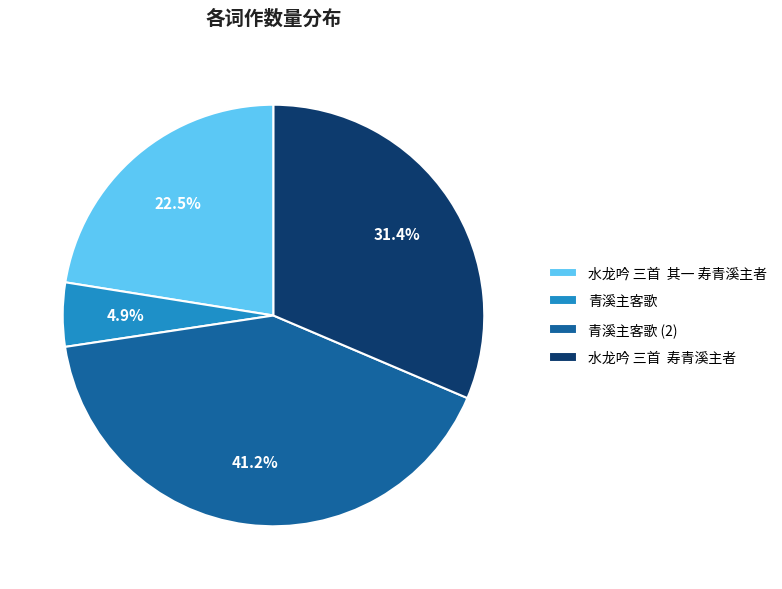

Rank the categories by value from highest to lowest.

青溪主客歌 (2), 水龙吟 三首 寿青溪主者, 水龙吟 三首 其一 寿青溪主者, 青溪主客歌